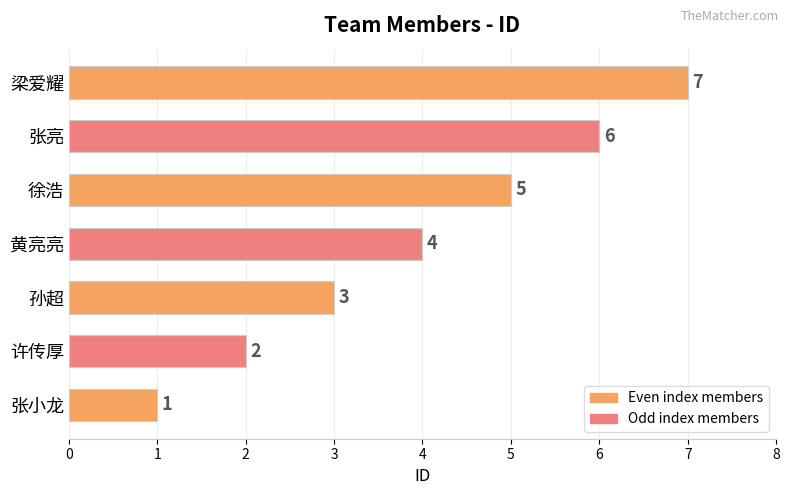

What is the change in value from 张小龙 to 梁爱耀?

+6